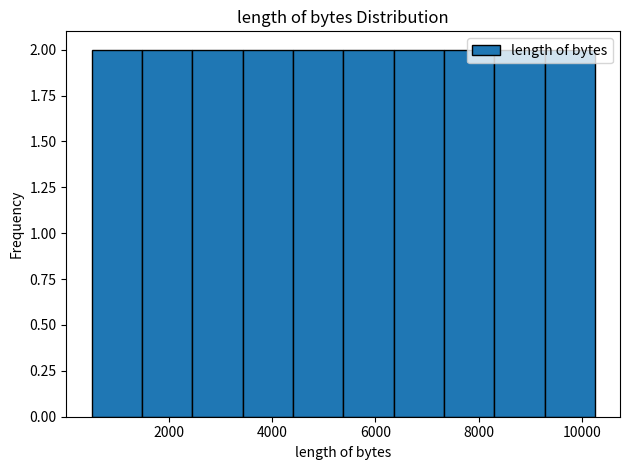

How tall is the bar that spans 9200 to 10200 on the x-axis? Neither the bar edges nor the heights are printed on the chart, so give them approximately, as read against the axes.

2